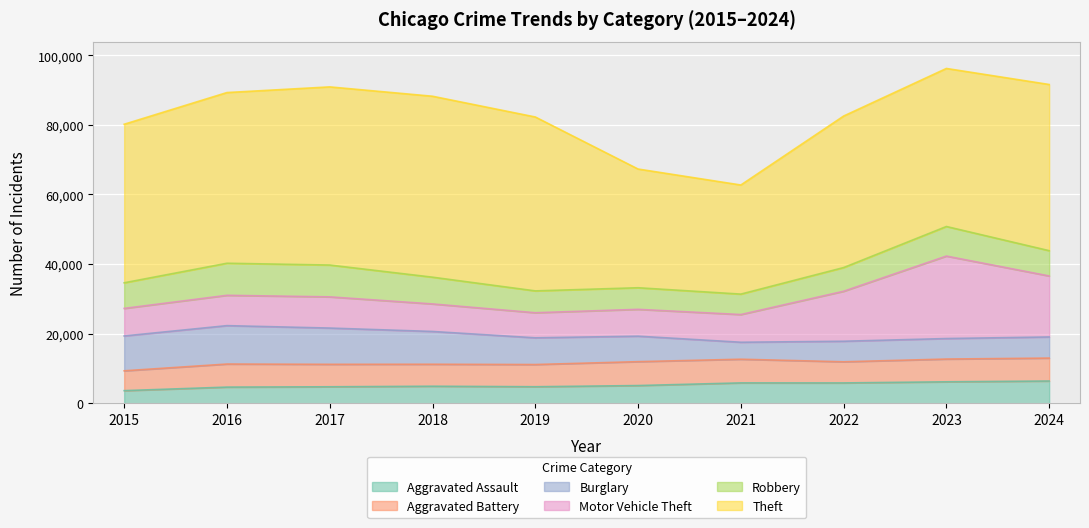

How many interior local valleys does the Robbery series have?

1